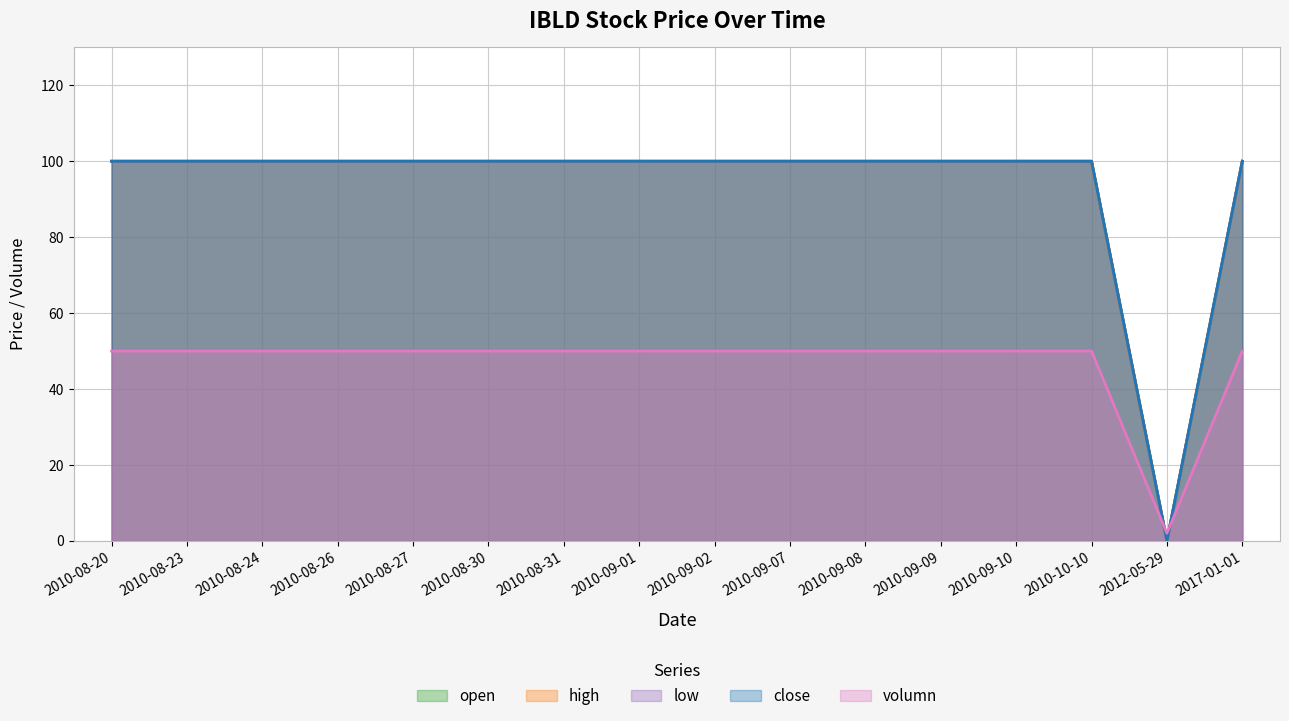

What is the label of the 1st point from the left?

2010-08-20